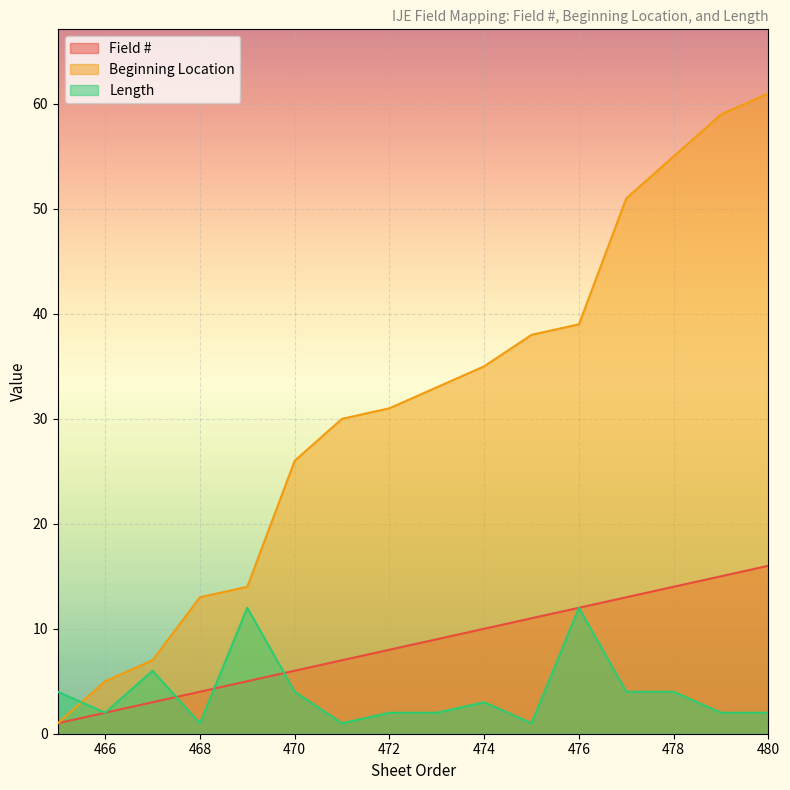

True or false: Length has a value of 4 at 469.

False